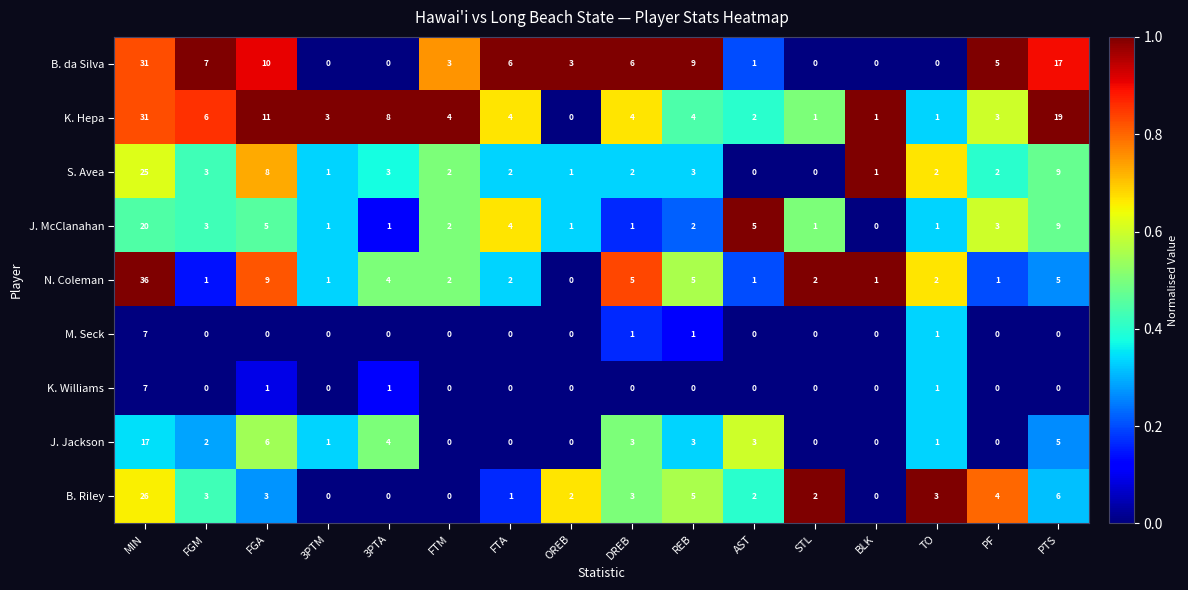

The K. Williams series shows 1 at 3PTA. True or false?

True